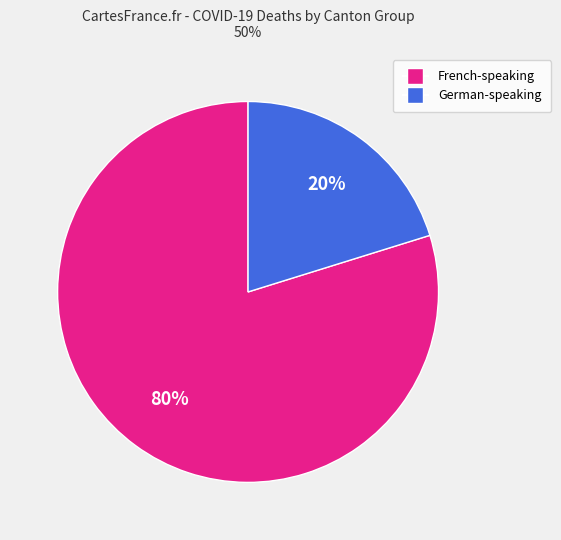

Is there any slice that represents more than half of the pie?

Yes